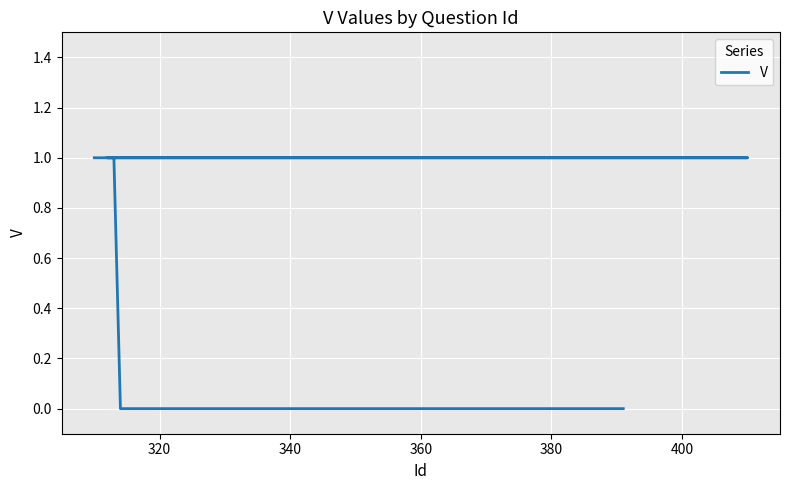

True or false: the data has more than 1 interior local peaks.

False